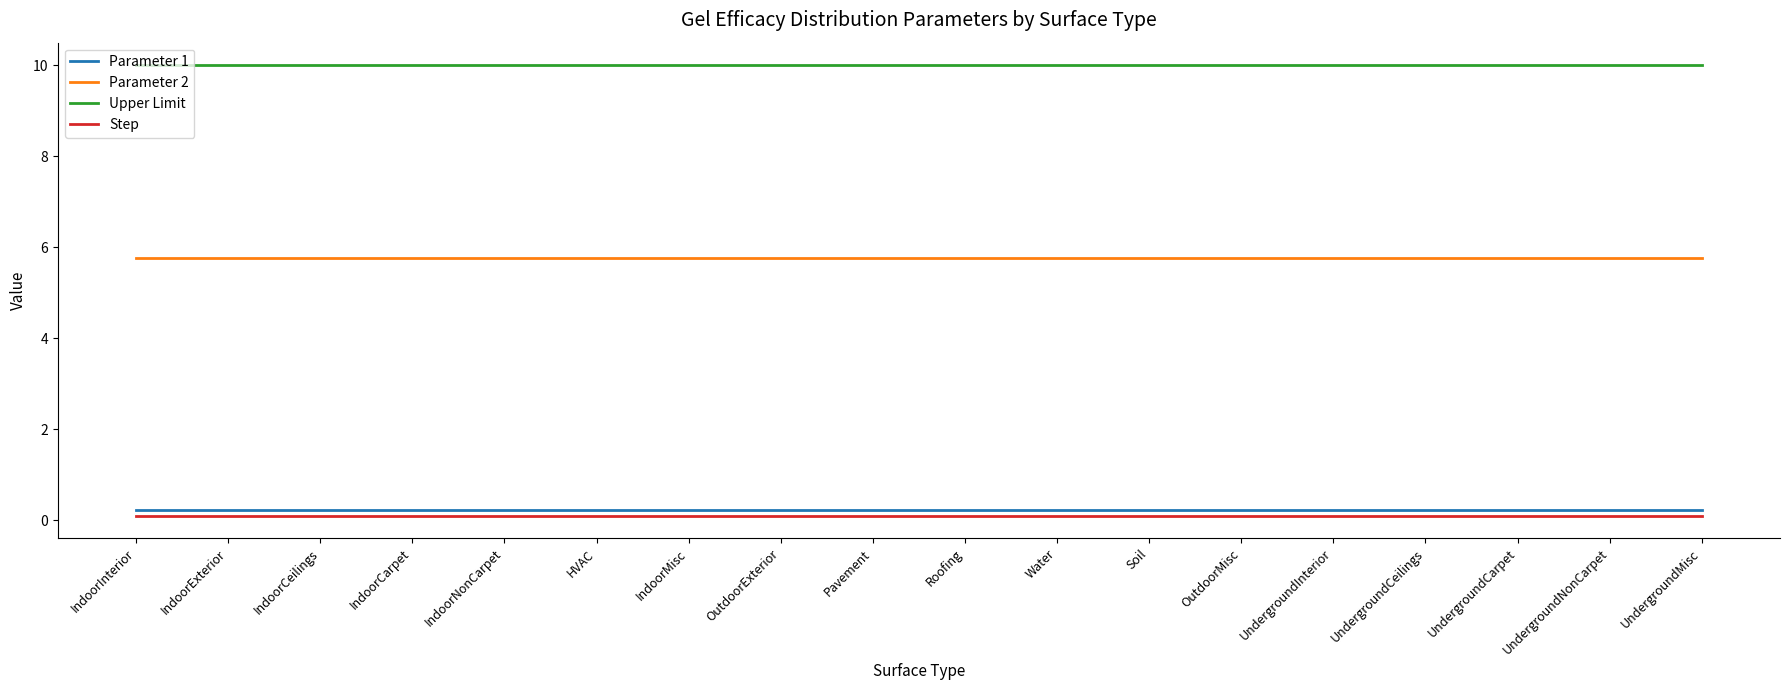

Is the value of Step at IndoorCarpet greater than the value of Parameter 2 at UndergroundInterior?

No